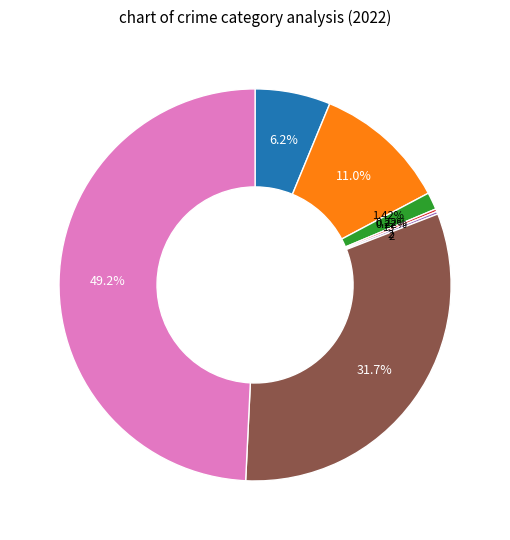

Does any single category account for the majority?

No